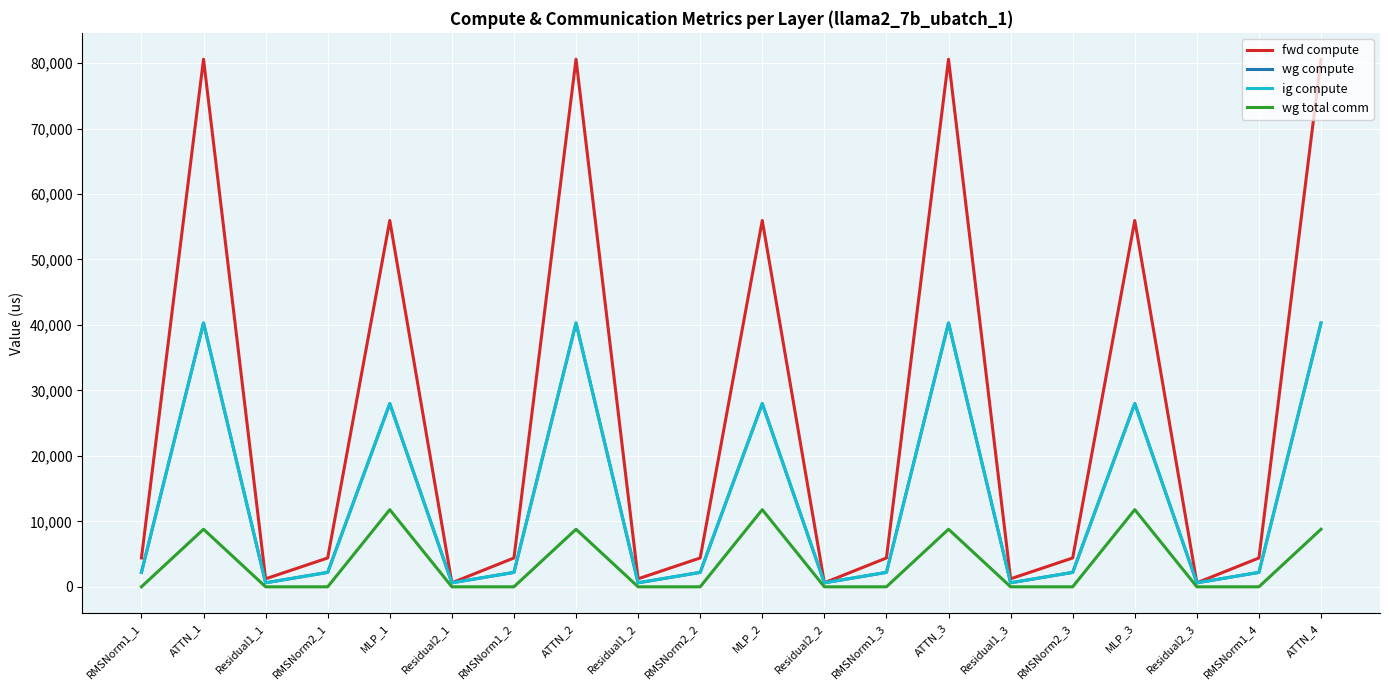

Does the chart display data point markers on the line(s)?

No